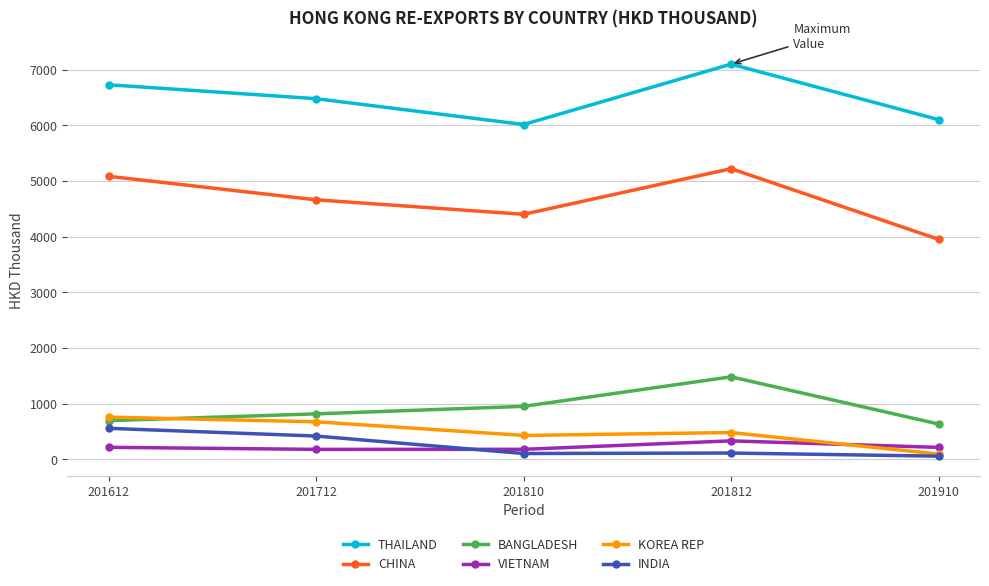

In CHINA, how many points are higher than both neighbors (excluding endpoints)?

1